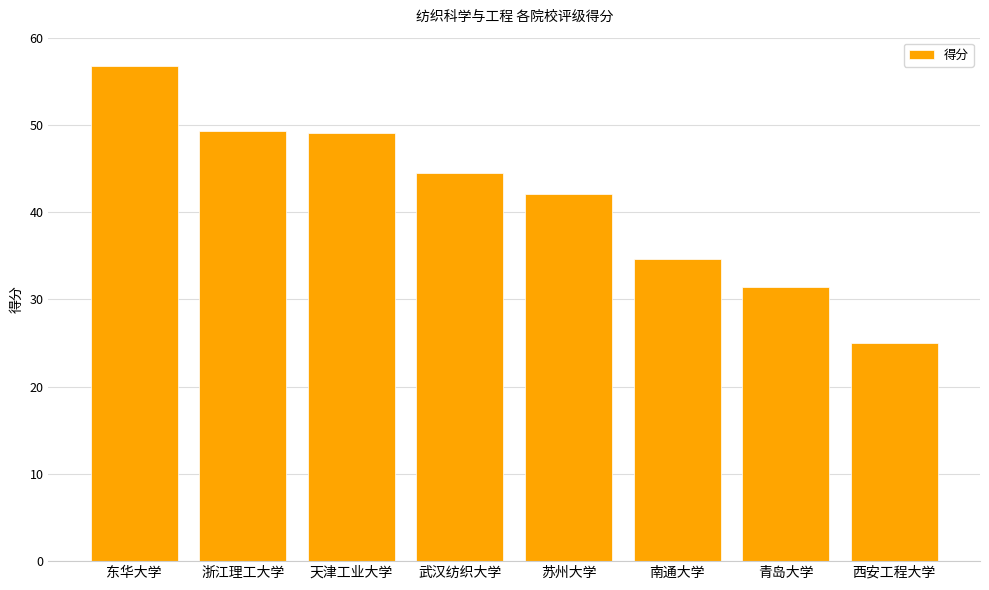

True or false: the data shows 38.1 at 西安工程大学.

False